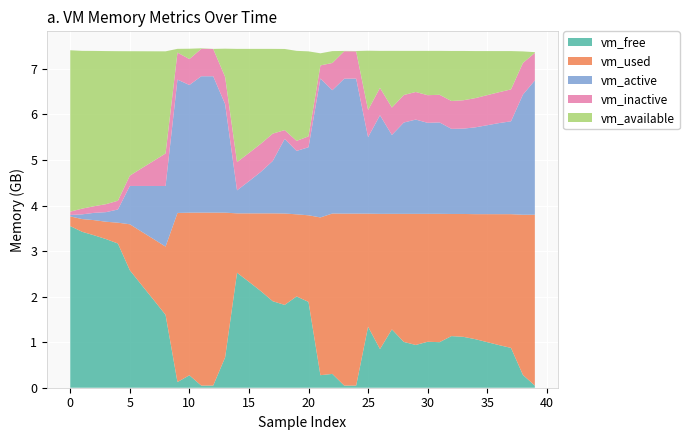

Reading right to left, what are all the values shown in this chart?

vm_free: 39=45977600	38=280584192	37=873906176	36=935284736	35=1000747008	34=1066364928	33=1117339648	32=1133580288	31=1000337408	30=1009295360	29=938868736	28=1005645824	27=1281417216	26=848834560	25=1339367424	24=45989888	23=46243840	22=303501312	21=275292160	20=1883553792	19=2005028864	18=1818521600	17=1898897408	16=2121351168	15=2325565440	14=2525016064	13=666591232	12=47341568	11=46292992	10=273403904	9=125149184	8=1600368640	7=1928691712	6=2252300288	5=2579927040	4=3166666752	3=3264245760	2=3346968576	1=3423875072	0=3548942336
vm_available: 39=16384000	38=253661184	37=841252864	36=902594560	35=967999488	34=1033580544	33=1082433536	32=1098539008	31=964001792	30=972955648	29=902529024	28=969306112	27=1245073408	26=812490752	25=1300983808	24=7270400	23=7233536	22=260562944	21=266219520	20=1866211328	19=1977040896	18=1781760000	17=1860440064	16=2082893824	15=2287075328	14=2486525952	13=620191744	12=741376	11=11153408	10=227131392	9=82006016	8=2241921024	7=2406076416	6=2568134656	5=2732150784	4=3284180992	3=3361562624	2=3410202624	1=3464179712	0=3543617536
vm_used: 39=3752673280	38=3517599744	37=2936889344	36=2875600896	35=2810339328	34=2744799232	33=2697949184	32=2681864192	31=2818015232	30=2808860672	29=2879287296	28=2812538880	27=2536927232	26=2969346048	25=2482937856	24=3776921600	23=3776512000	22=3521507328	21=3464212480	20=1902432256	19=1802444800	18=2006634496	17=1929687040	16=1707175936	15=1502969856	14=1303625728	13=3177799680	12=3797393408	11=3798712320	10=3570675712	9=3712626688	8=1498927104	7=1334951936	6=1173147648	5=1009270784	4=457383936	3=380608512	2=333090816	1=279420928	0=213200896
vm_active: 39=2949636096	38=2637627392	37=2039582720	36=2000216064	35=1952944128	34=1906085888	33=1874001920	32=1868681216	31=2006970368	30=1998589952	29=2069618688	28=2004783104	27=1731289088	26=2164482048	25=1679937536	24=2964856832	23=2962911232	22=2708029440	21=3049594880	20=1494712320	19=1392300032	18=1638633472	17=1151221760	16=911462400	15=705105920	14=505573376	13=2382520320	12=2994388992	11=2994462720	10=2803322880	9=2927673344	8=1329958912	7=1166364672	6=1004883968	5=841285632	4=289673216	3=210358272	2=159875072	1=103407616	0=31834112
vm_inactive: 39=603774976	38=695422976	37=700534784	36=678387712	35=660258816	34=641605632	33=623083520	32=611799040	31=607055872	30=606814208	29=606089216	28=604221440	27=602021888	26=601321472	25=596770816	24=598626304	23=602910720	22=597848064	21=288092160	20=239116288	19=220196864	18=192937984	17=599990272	16=617590784	15=619659264	14=619507712	13=597843968	12=600035328	11=602394624	10=569151488	9=593600512	8=715149312	7=551170048	6=389799936	5=226373632	4=192053248	3=175509504	2=145661952	1=125952000	0=72454144